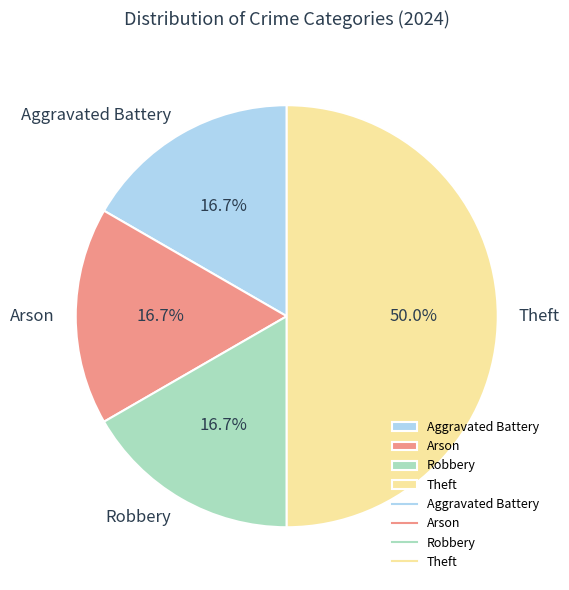

To the nearest percent, what is the average slice percentage?

25%